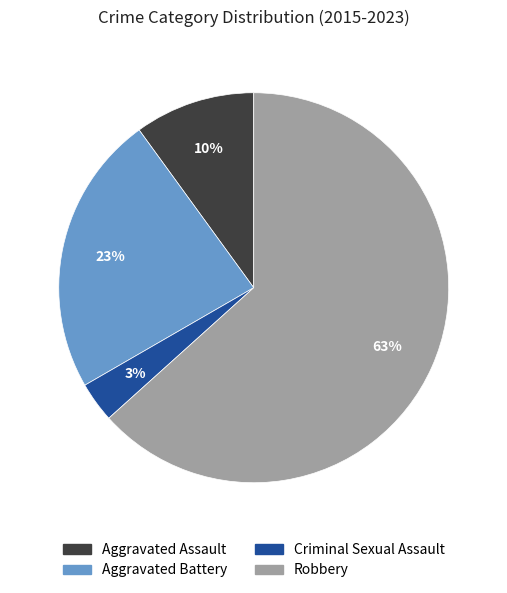

How many segments does this pie chart have?

4